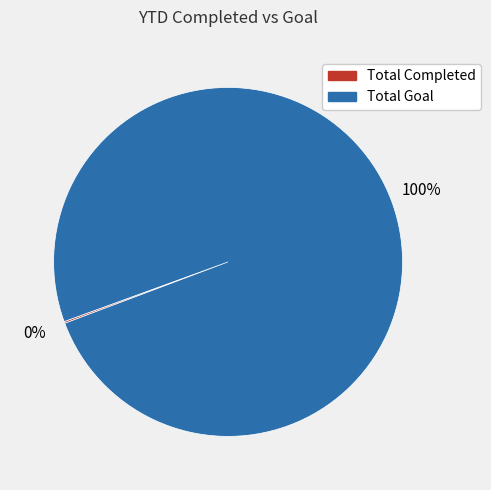

Is it true that Total Goal is 100% of the pie?

True